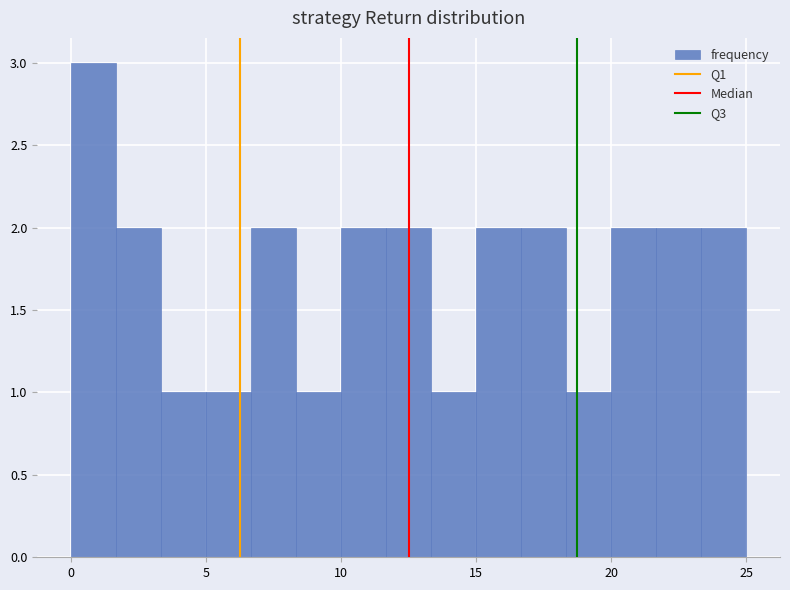

Around what value on the x-axis is the tallest bar? Give the approximate position of its centre, as read against the axis.

1.0